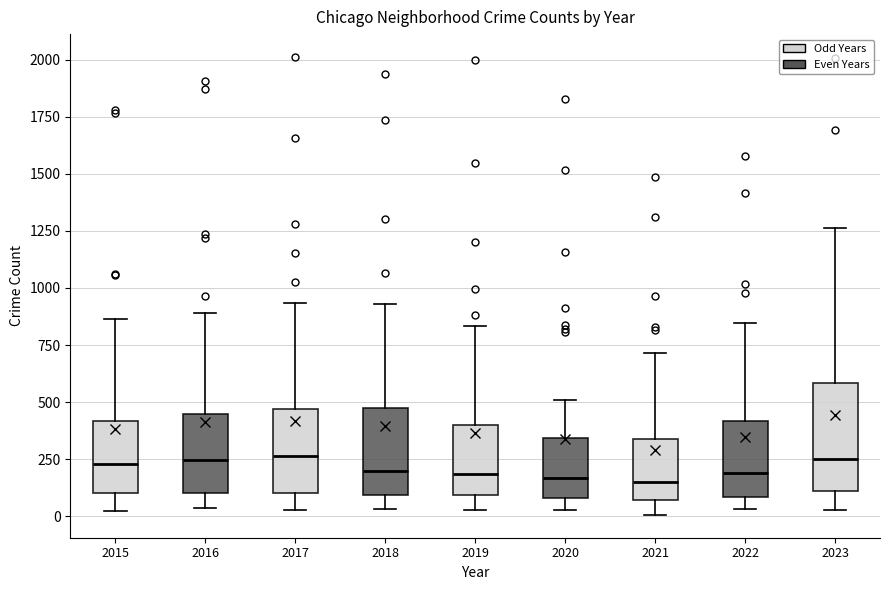

Reading left to right, transcribe this box plot: for each box, give where its median line is, the range the box spans, and where its two whiskers end, as read against the y-axis. The values are not printed on the chart, so give them approximately, as read against the axis.

2015: median 250, box 100 to 400, whiskers 0 to 850
2016: median 250, box 100 to 450, whiskers 50 to 900
2017: median 250, box 100 to 450, whiskers 50 to 950
2018: median 200, box 100 to 450, whiskers 50 to 950
2019: median 200, box 100 to 400, whiskers 50 to 850
2020: median 150, box 100 to 350, whiskers 50 to 500
2021: median 150, box 50 to 350, whiskers 0 to 700
2022: median 200, box 100 to 400, whiskers 50 to 850
2023: median 250, box 100 to 600, whiskers 50 to 1250